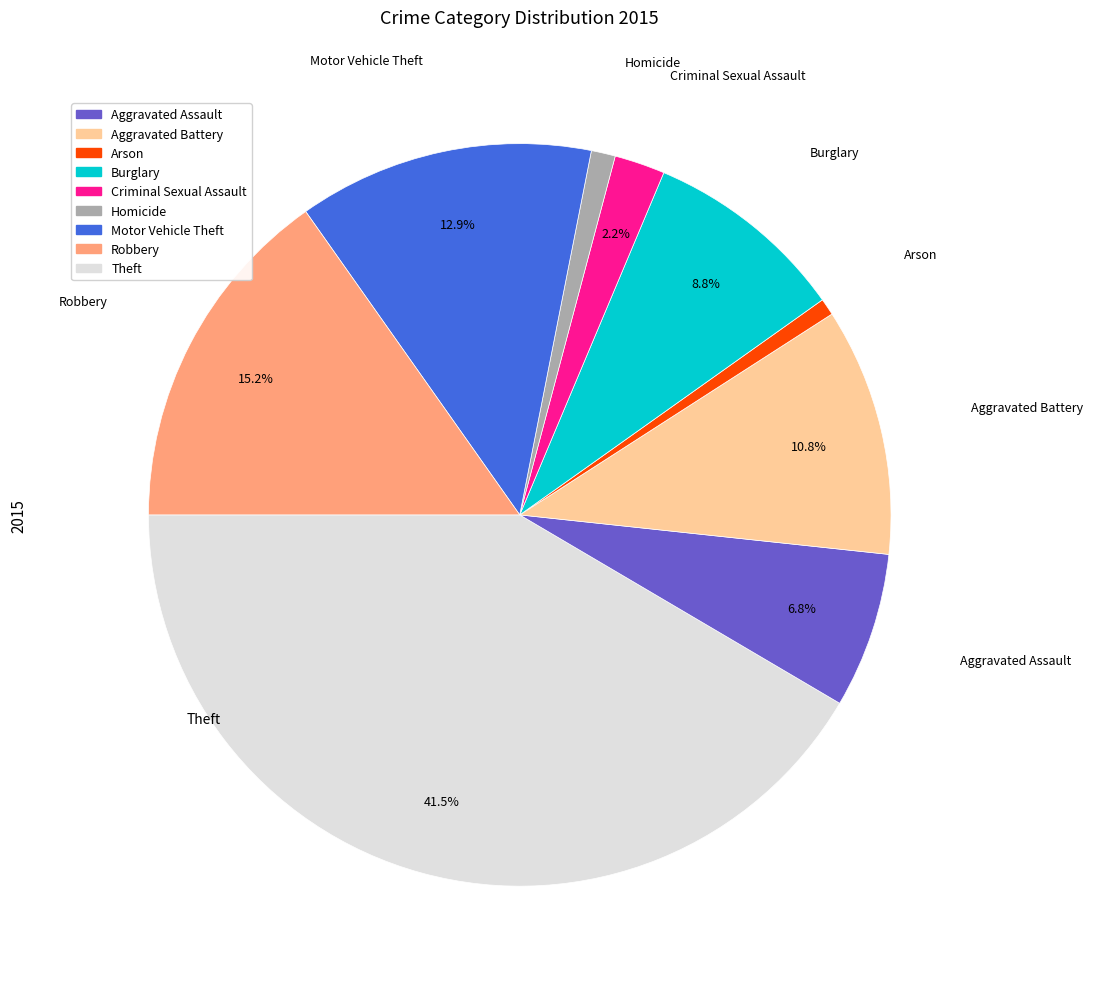

To the nearest percent, what is the difference between the Robbery and Burglary slice percentages?

6%